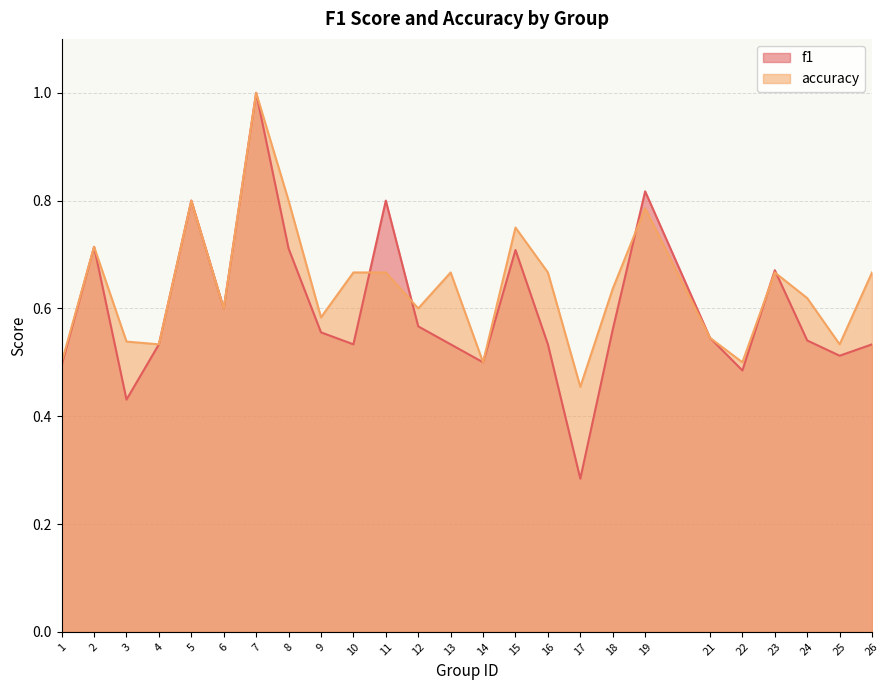

What are all the series names shown in the legend?

f1, accuracy